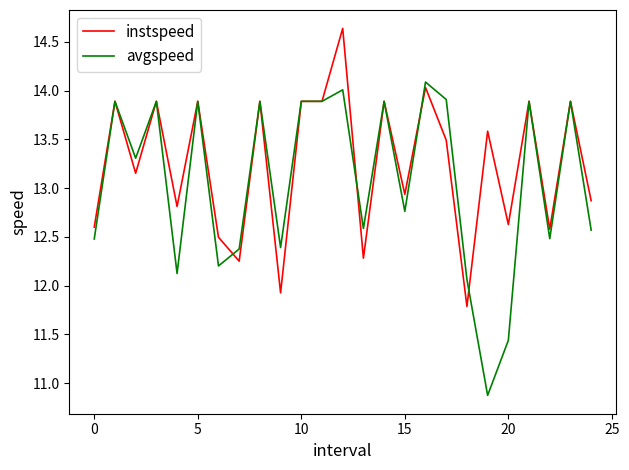

What is the lowest value of the instspeed series?

11.8